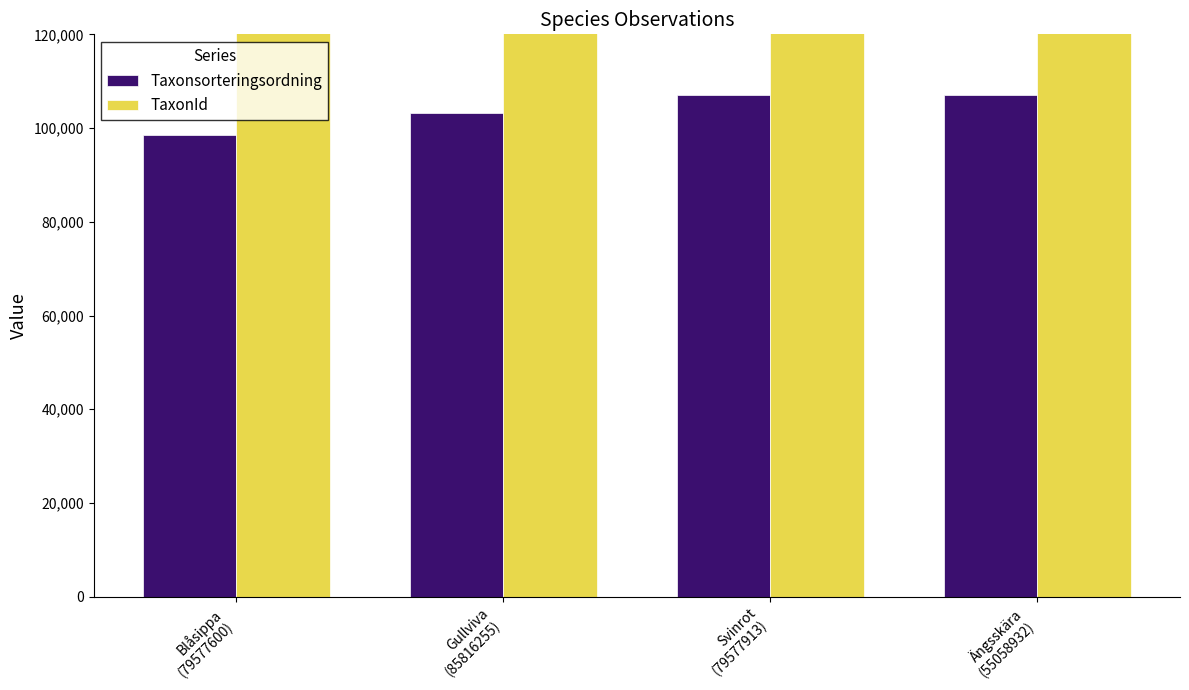

Where is Taxonsorteringsordning nearest to the value 102764?

Gullviva
(85816255)